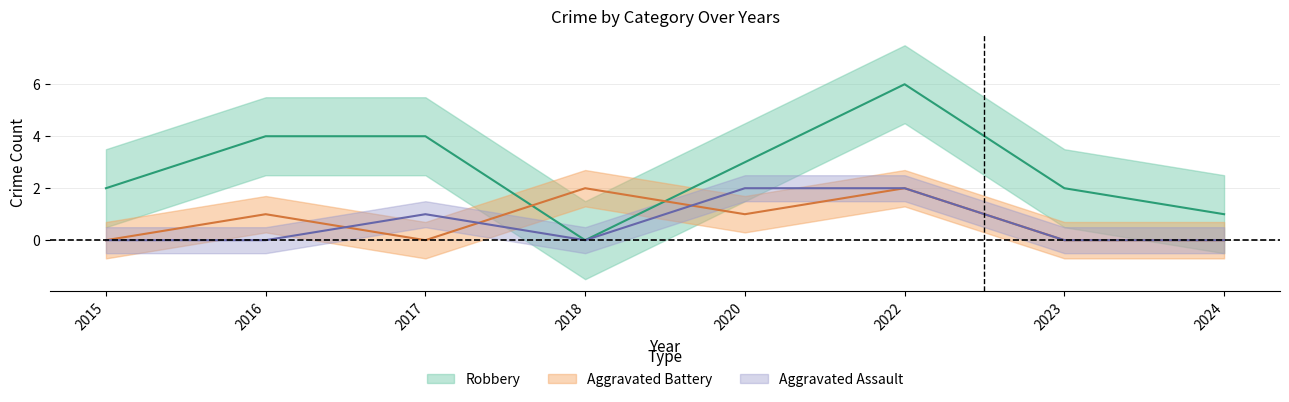

Reading right to left, transcribe all the data shown in this chart.

Aggravated Assault: 2024=0	2023=0	2022=2	2020=2	2018=0	2017=1	2016=0	2015=0
Aggravated Battery: 2024=0	2023=0	2022=2	2020=1	2018=2	2017=0	2016=1	2015=0
Robbery: 2024=1	2023=2	2022=6	2020=3	2018=0	2017=4	2016=4	2015=2